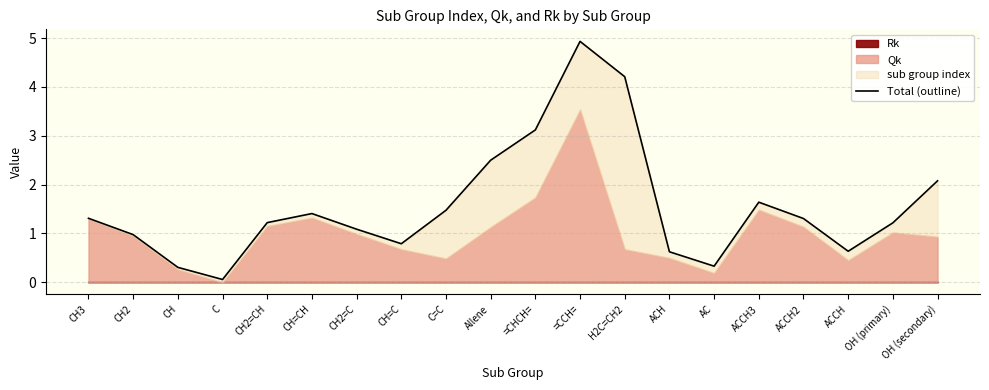

Where is the first local maximum?

CH=CH